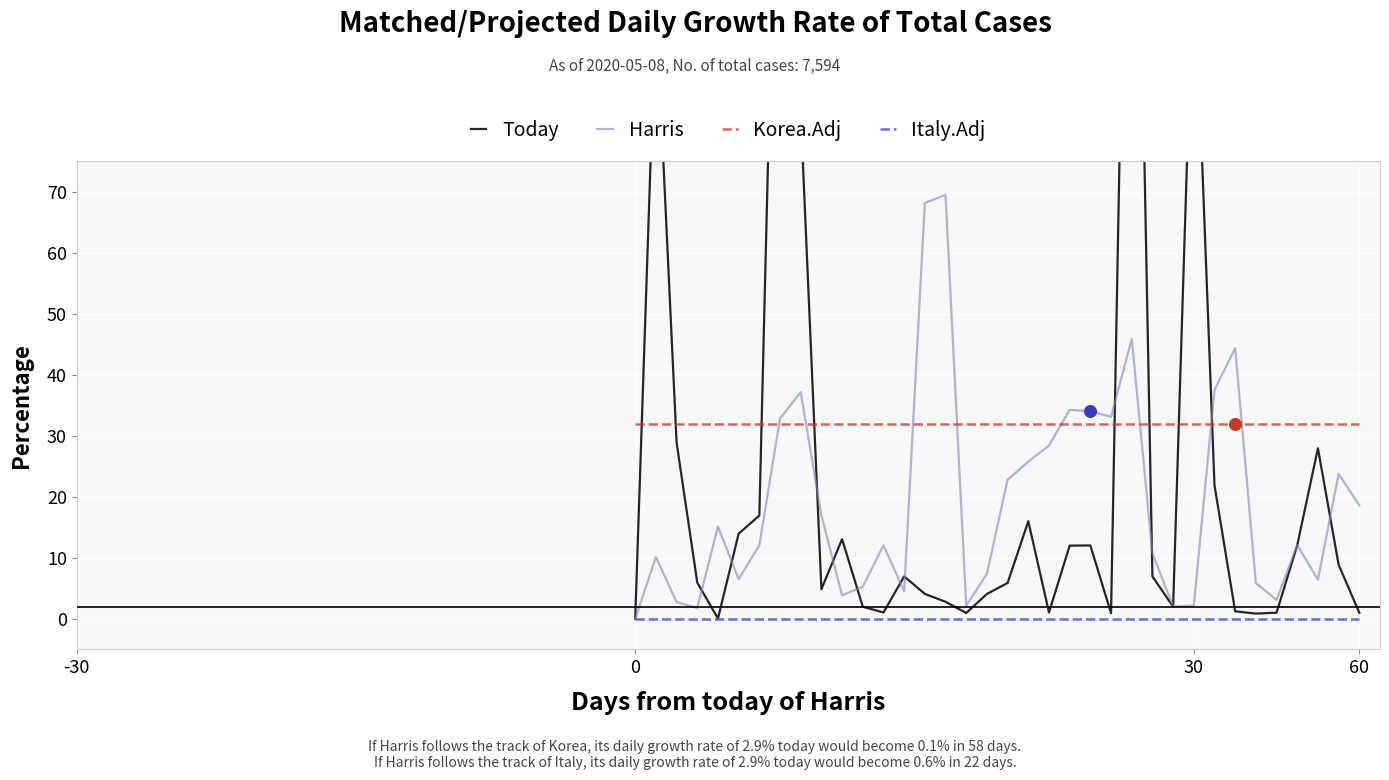

At how many categories does at least one series exceed 55?

7